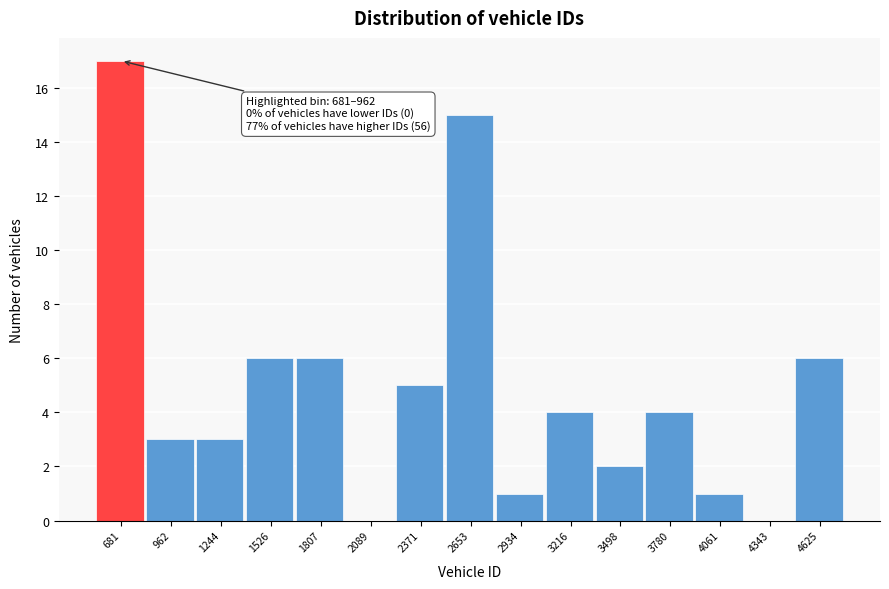

Reading left to right, transcribe all the data shown in this chart.

681=17	962=3	1244=3	1526=6	1807=6	2089=0	2371=5	2653=15	2934=1	3216=4	3498=2	3780=4	4061=1	4343=0	4625=6